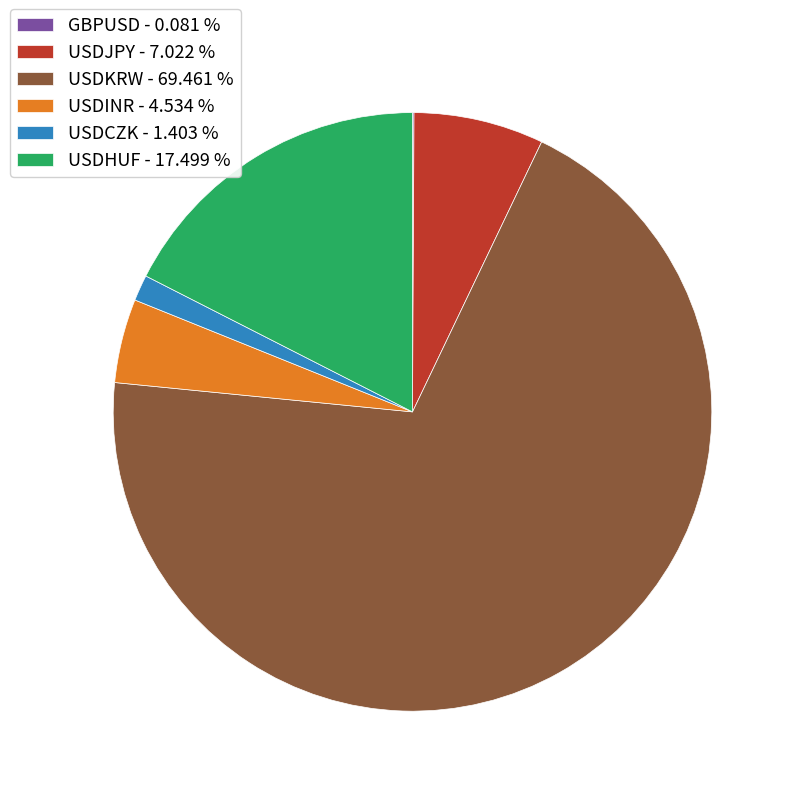

The USDHUF slice represents 17% of the pie. True or false?

True